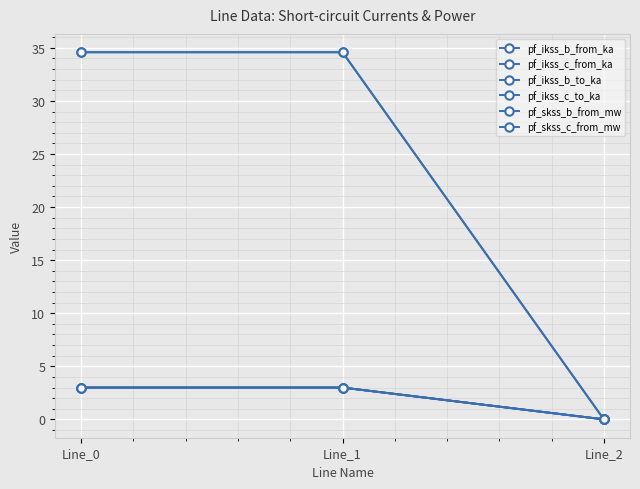

What is the average value of the pf_ikss_b_to_ka series?

2.0